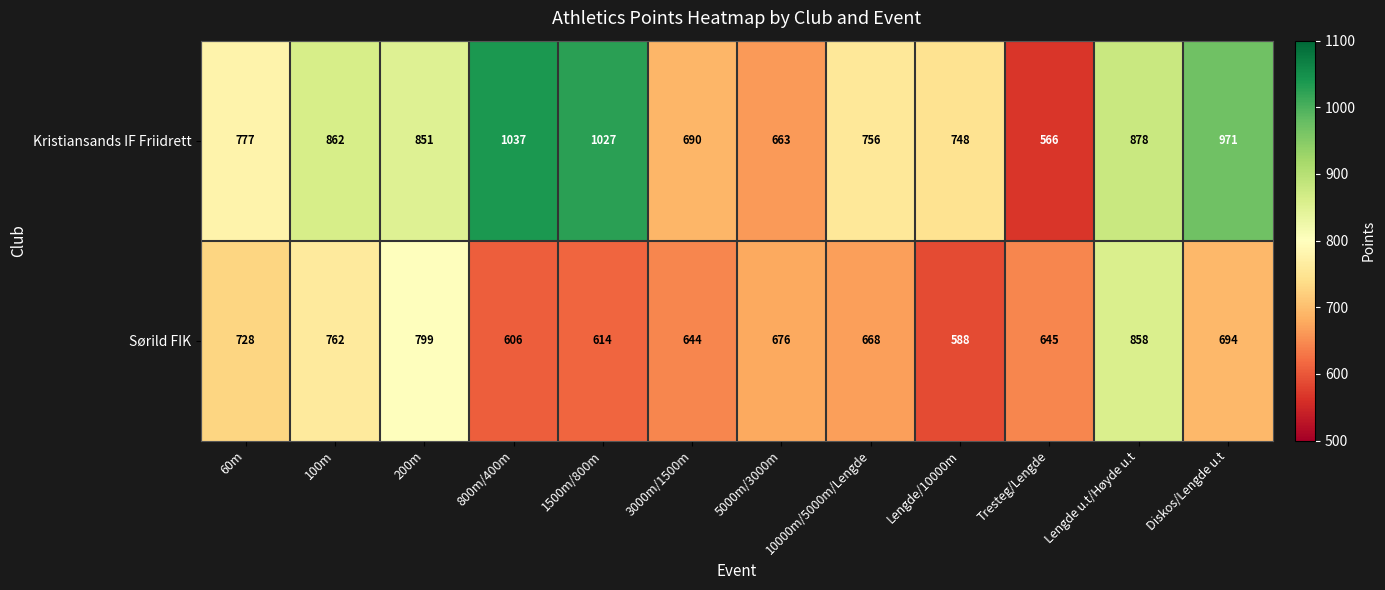

At which label does Sørild FIK first exceed 676?

60m